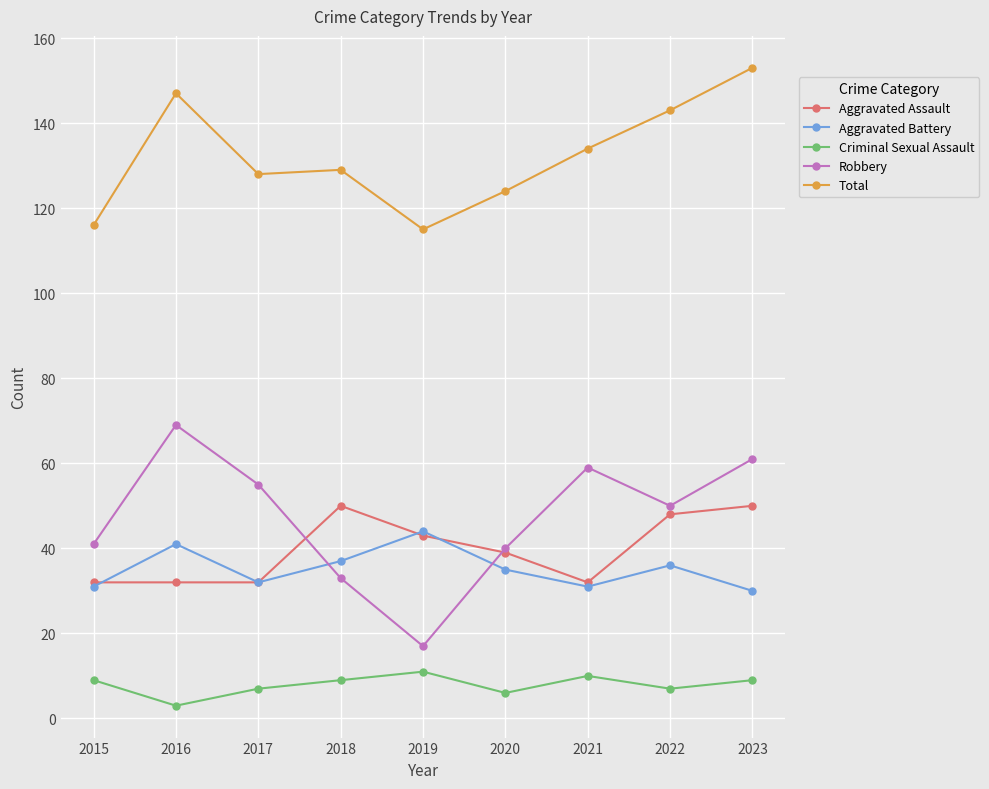

Reading right to left, list all the values displayed in this chart.

Aggravated Assault: 50	48	32	39	43	50	32	32	32
Aggravated Battery: 30	36	31	35	44	37	32	41	31
Criminal Sexual Assault: 9	7	10	6	11	9	7	3	9
Robbery: 61	50	59	40	17	33	55	69	41
Total: 153	143	134	124	115	129	128	147	116